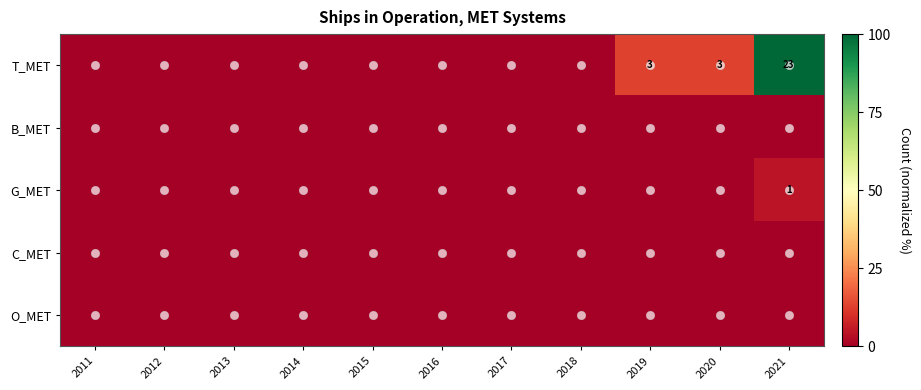

At which label does B_MET reach its minimum?

2011